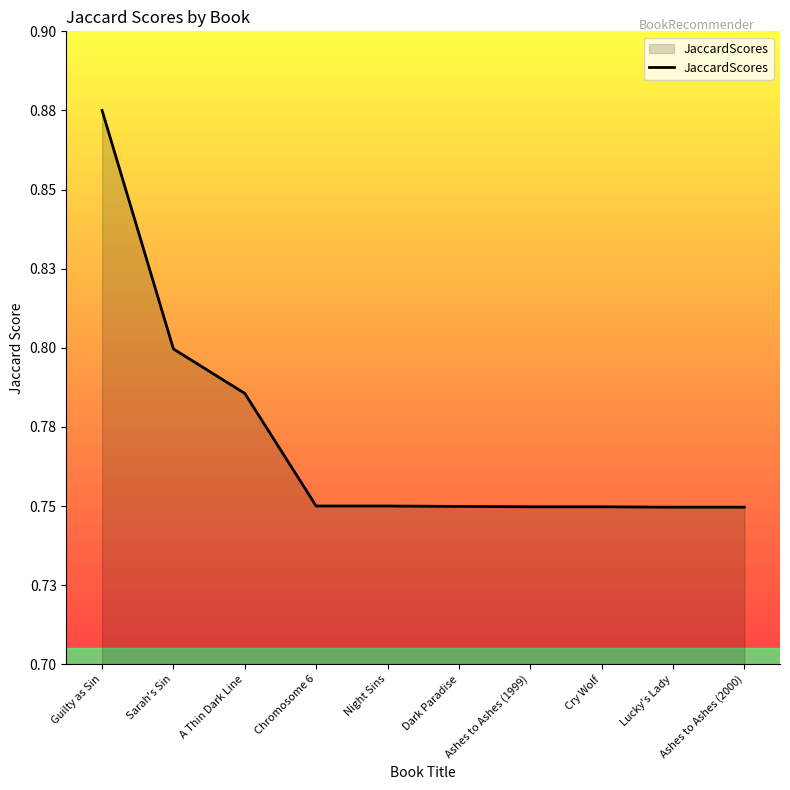

What is the label of the 7th point from the right?

Chromosome 6